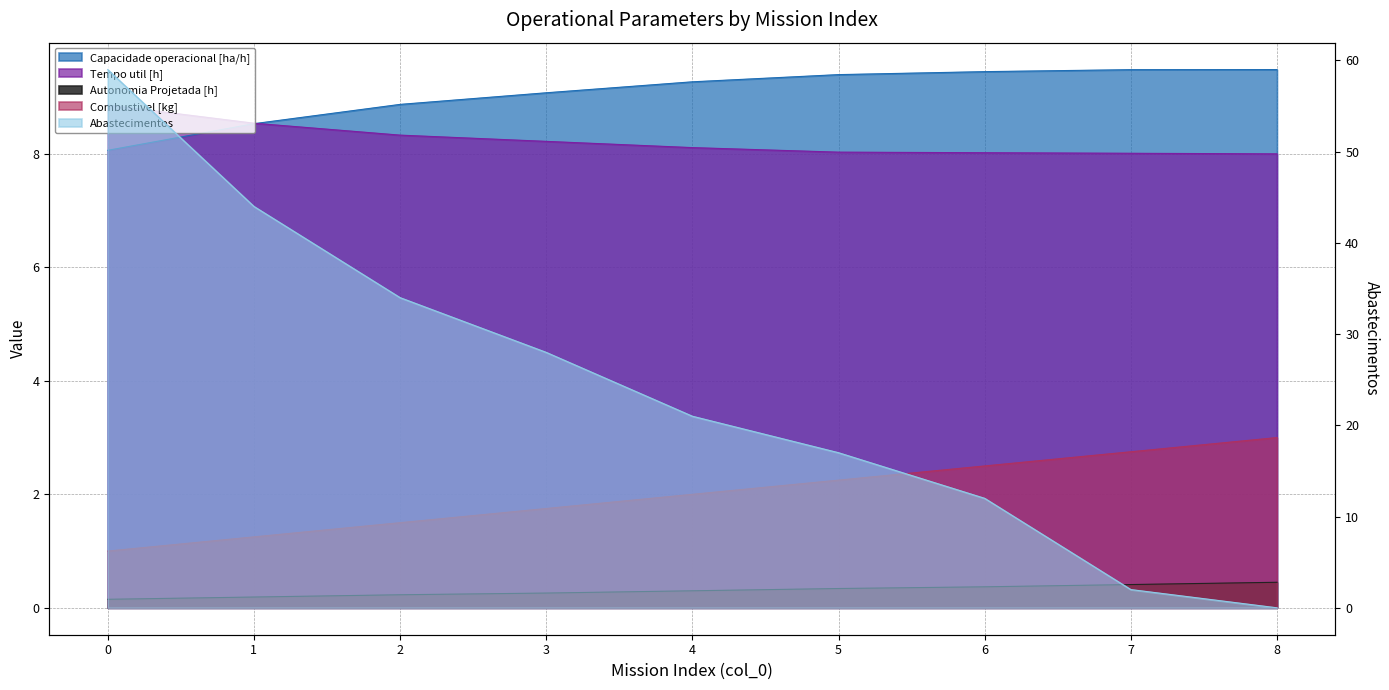

What is the average value of the Tempo util [h] series?

8.2